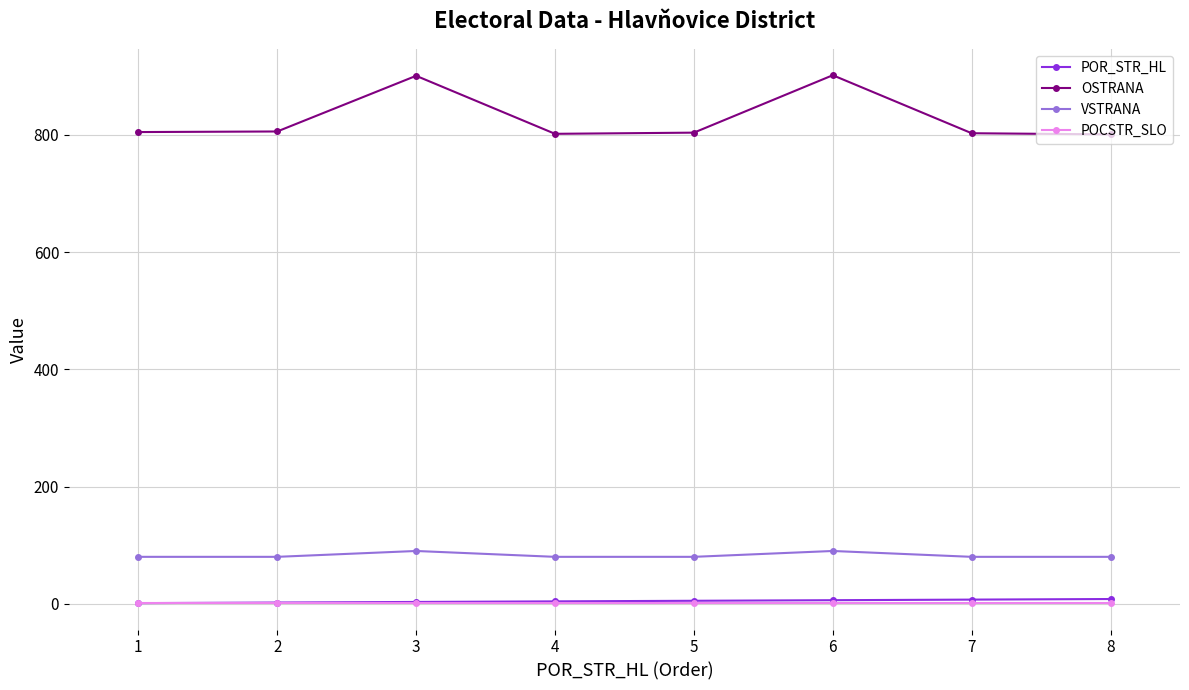

True or false: POCSTR_SLO and OSTRANA intersect in this chart.

False